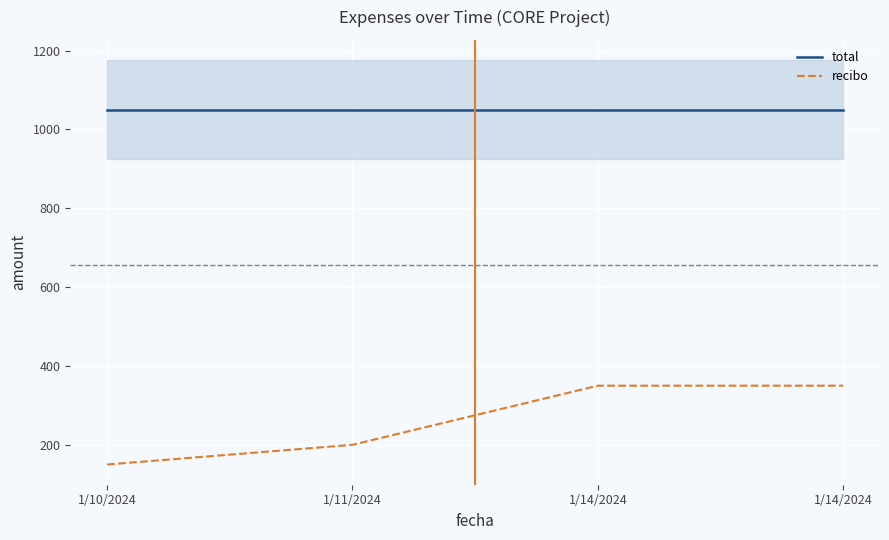

Rank the categories by recibo value from lowest to highest.

1/10/2024, 1/11/2024, 1/14/2024, 1/14/2024